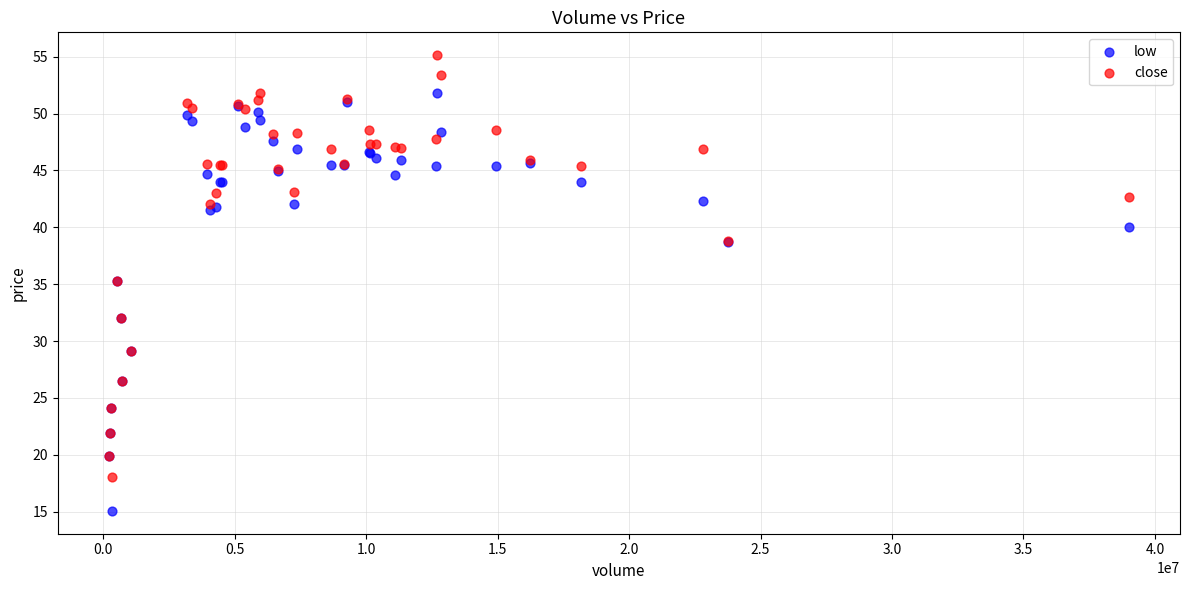

What is the X range (max minus min) for the scatter plot?

38800683.0